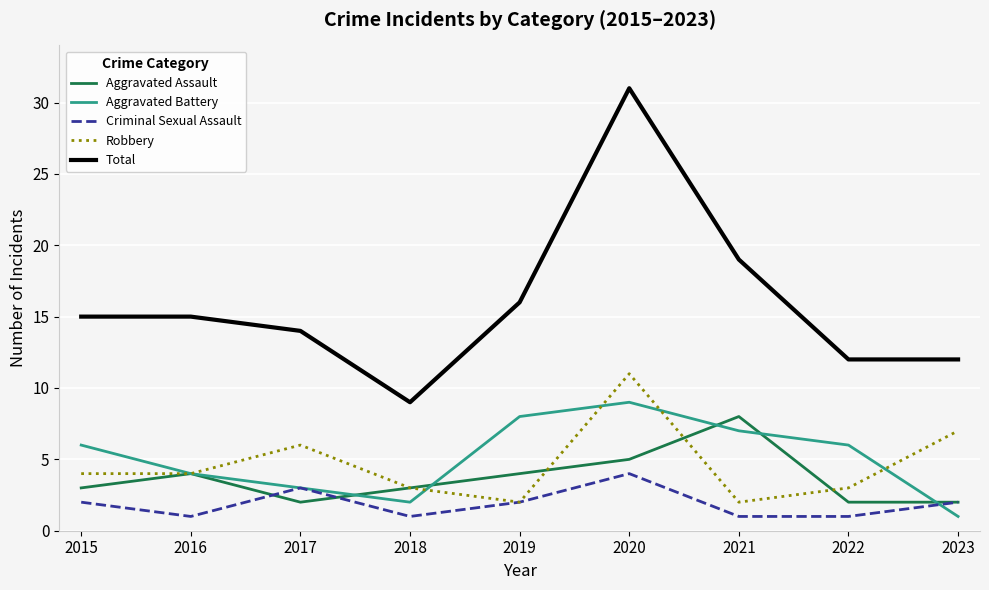

At how many categories does at least one series exceed 4?

9